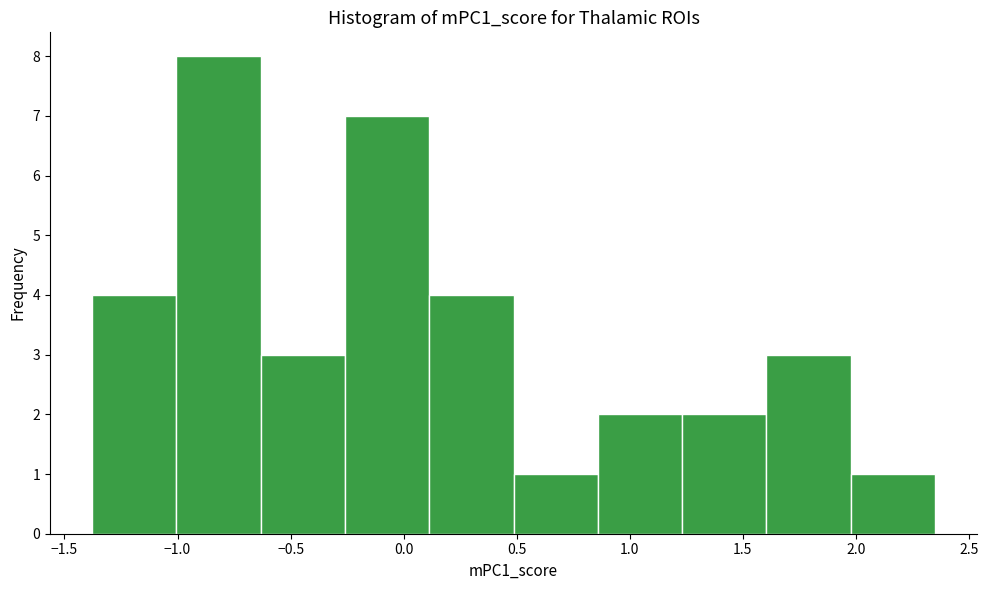

What is the height of the bar covering -0.65 to -0.25 on the x-axis? Neither the bar edges nor the heights are printed on the chart, so give them approximately, as read against the axes.

3